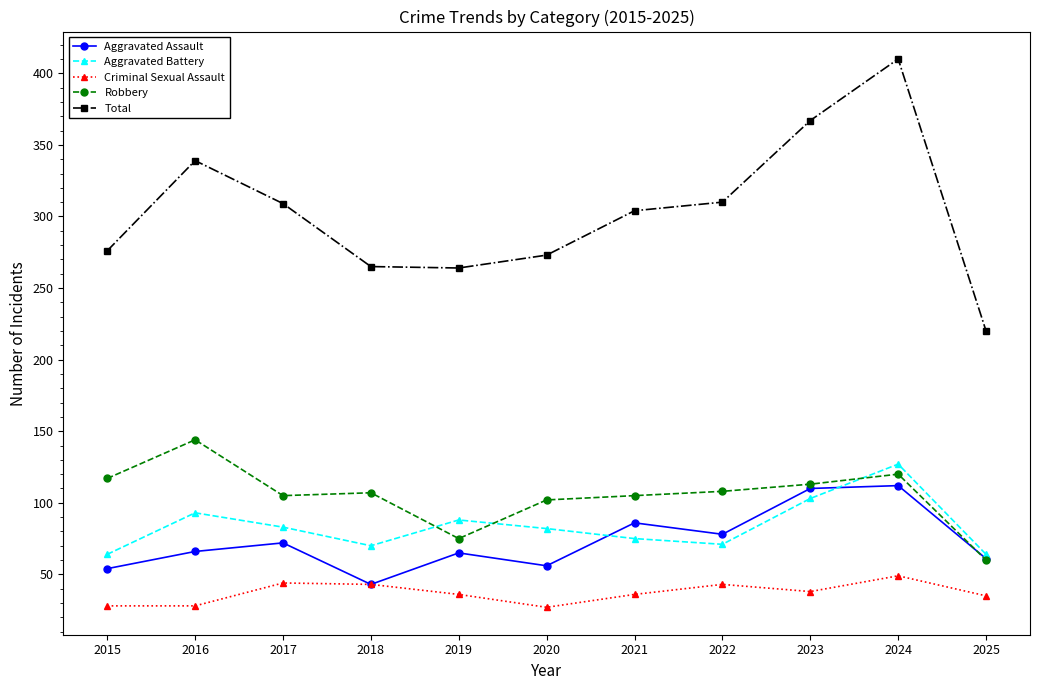

True or false: Criminal Sexual Assault and Robbery cross at least once.

False